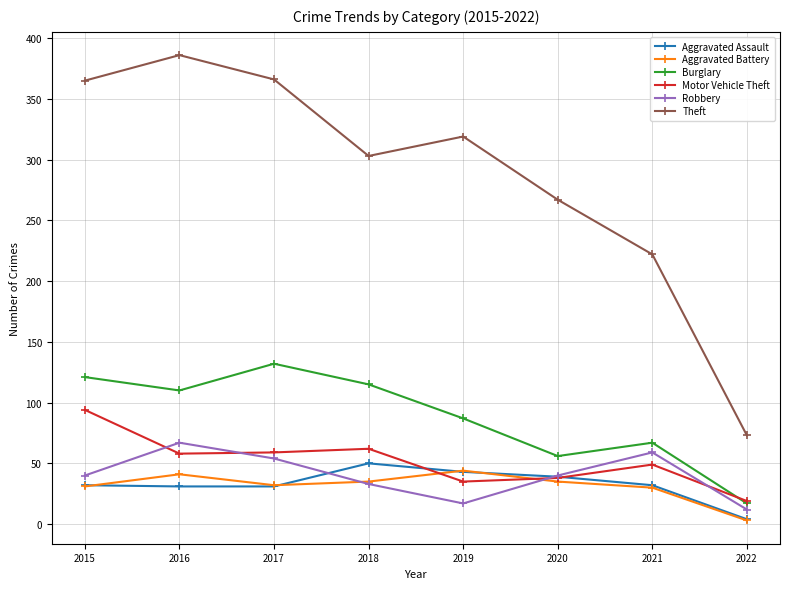

Read the Burglary value at 2018, to the nearest 10.

120